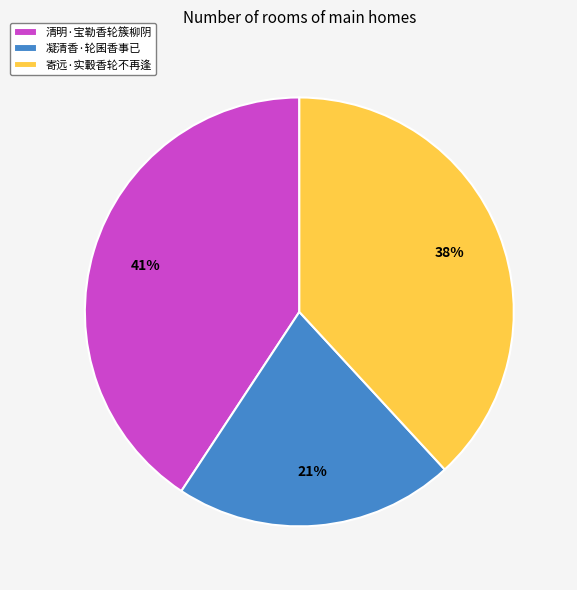

The 清明·宝勒香轮簇柳阴 slice represents 33% of the pie. True or false?

False